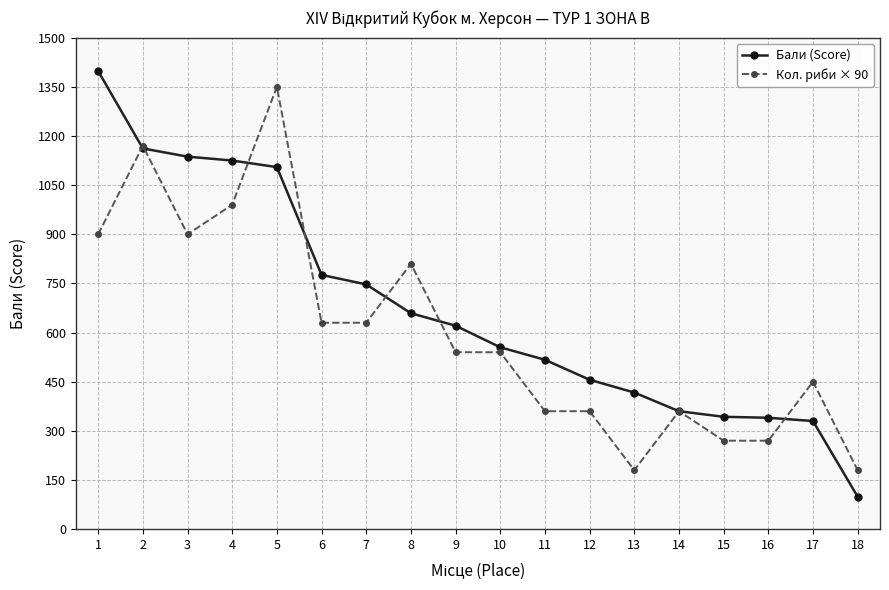

What is the maximum value for Бали (Score)?

1398